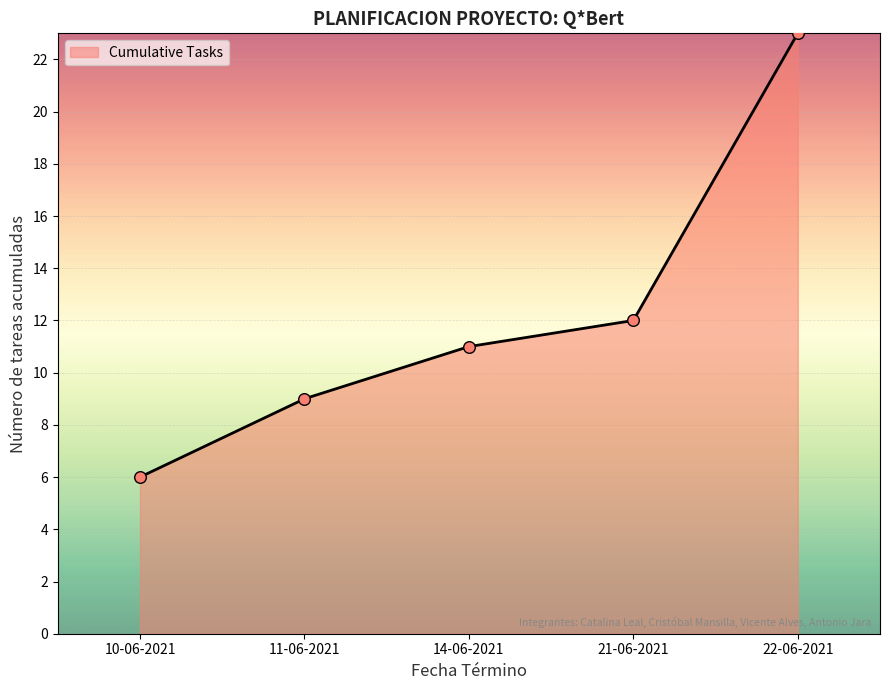

Between 2021-06-10 and 2021-06-10, which is larger?

2021-06-10